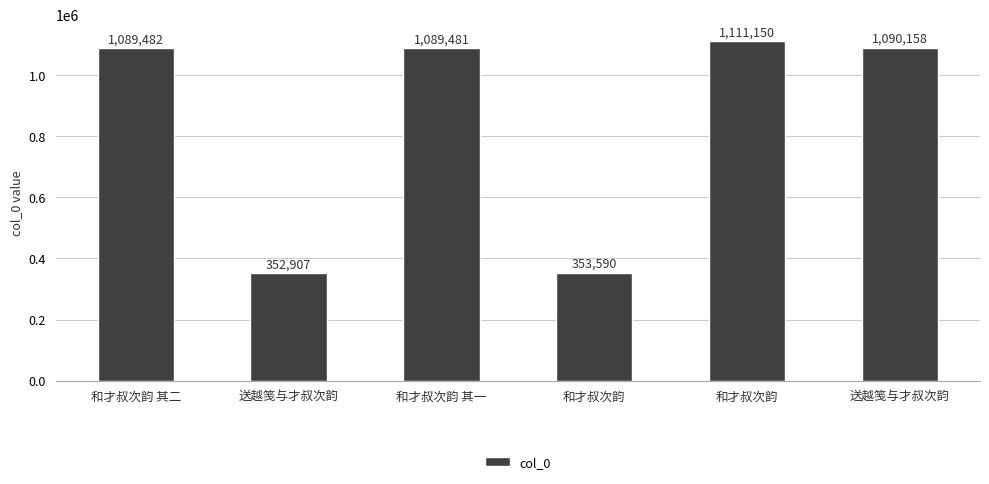

Reading right to left, what are all the values shown in this chart?

1090158	1111150	353590	1089481	352907	1089482